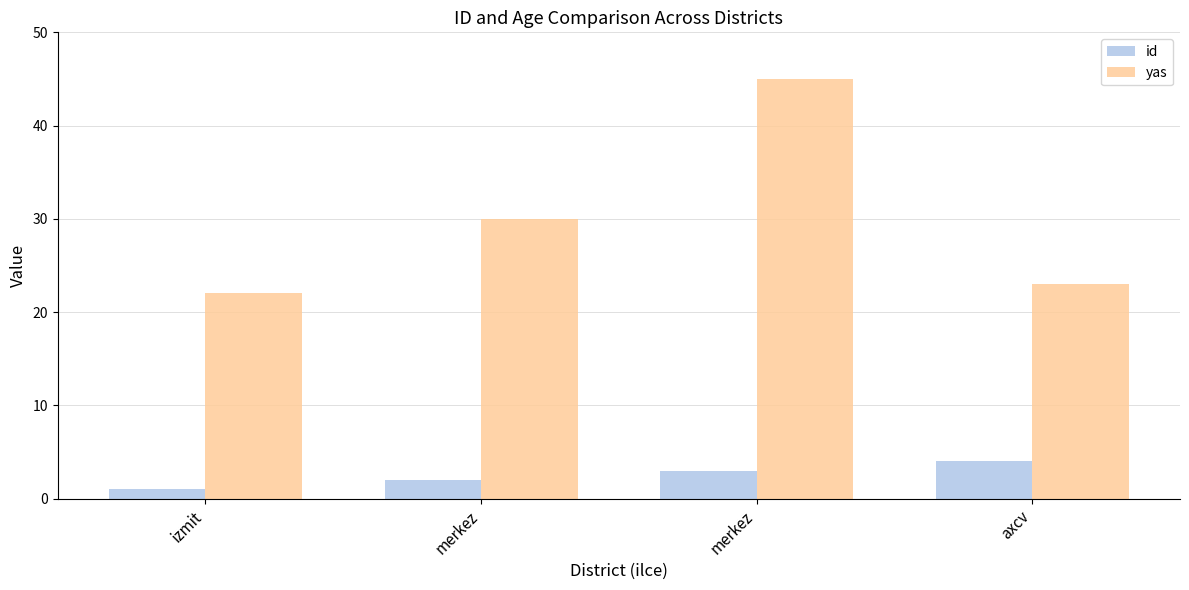

What is the value of the id bar at the 3rd from the left?

2